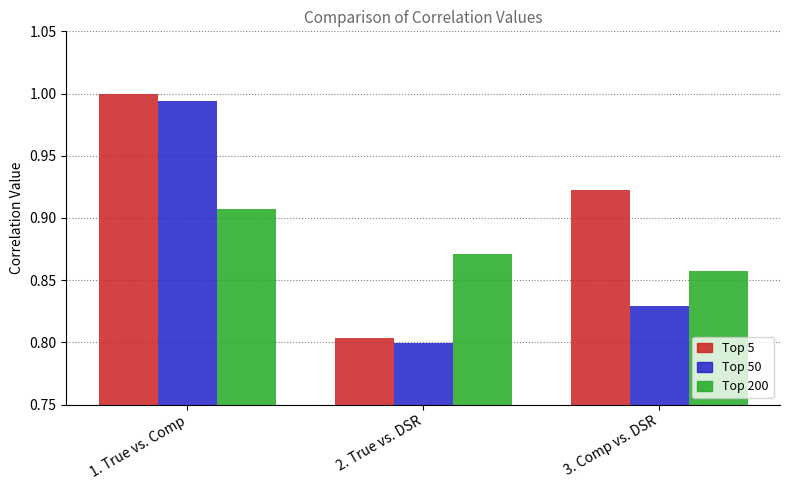

Does the chart contain stacked bars?

No